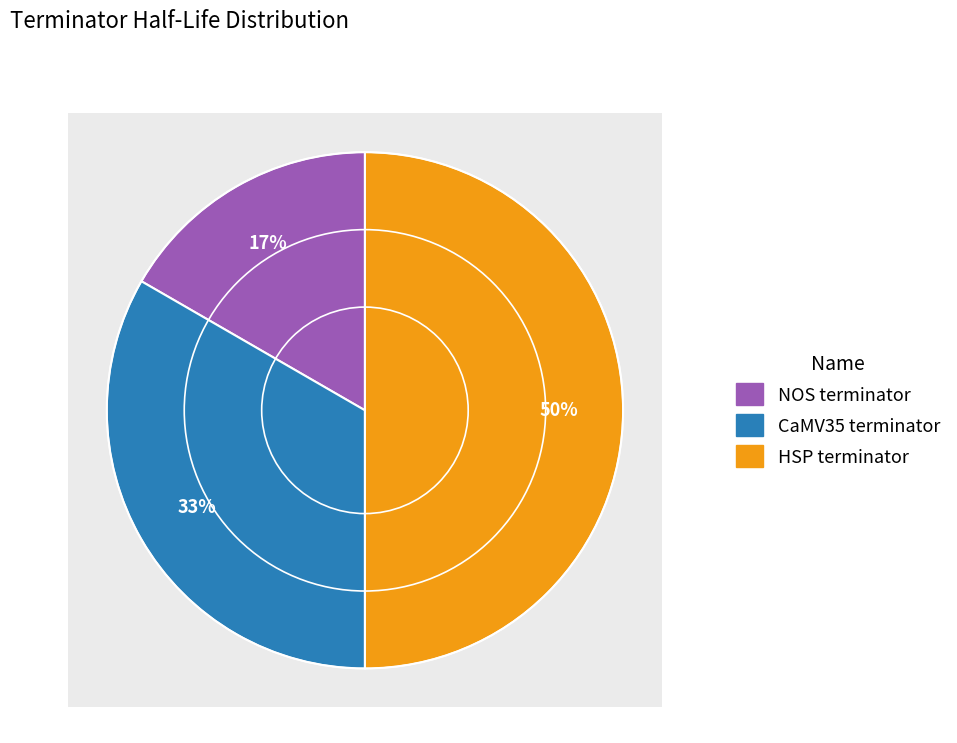

Between NOS terminator and CaMV35 terminator, which is larger?

CaMV35 terminator